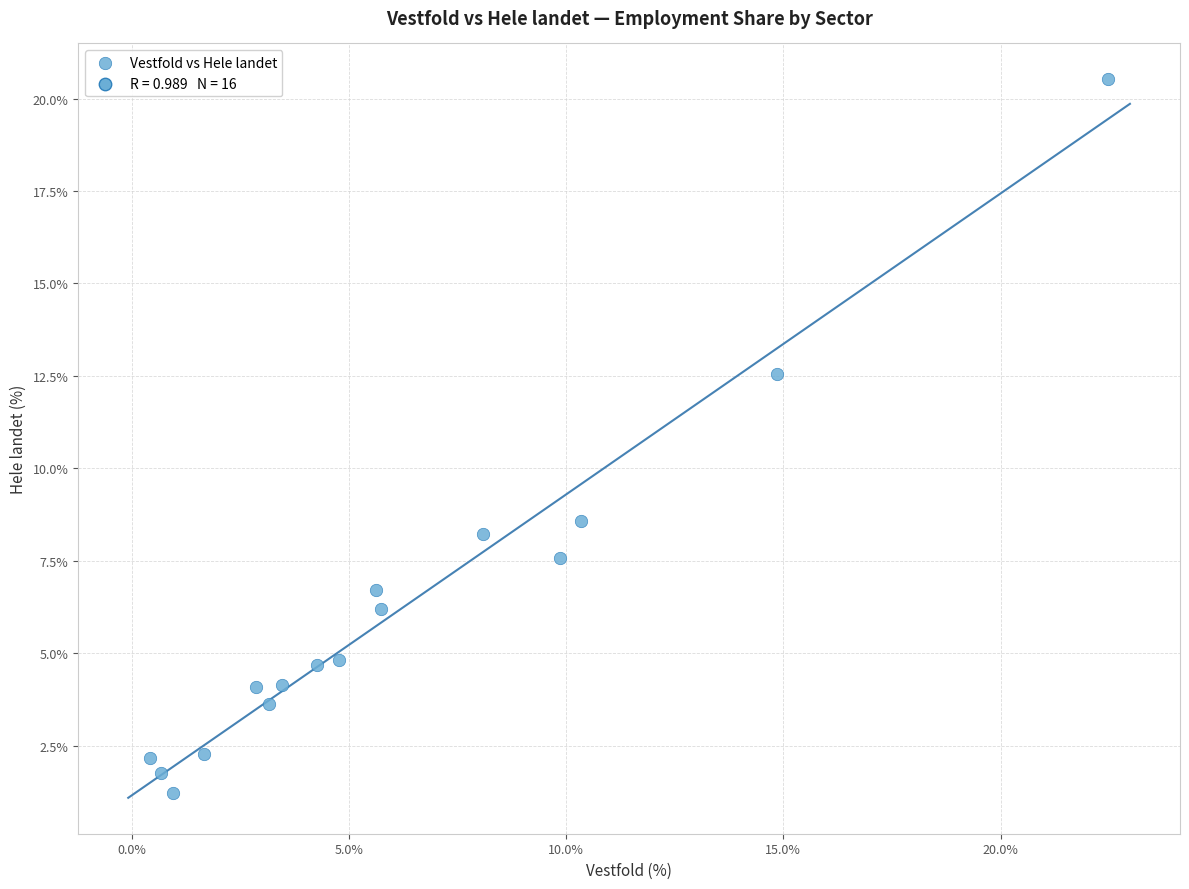

What Y value in the scatter plot is closest to 10?

8.6